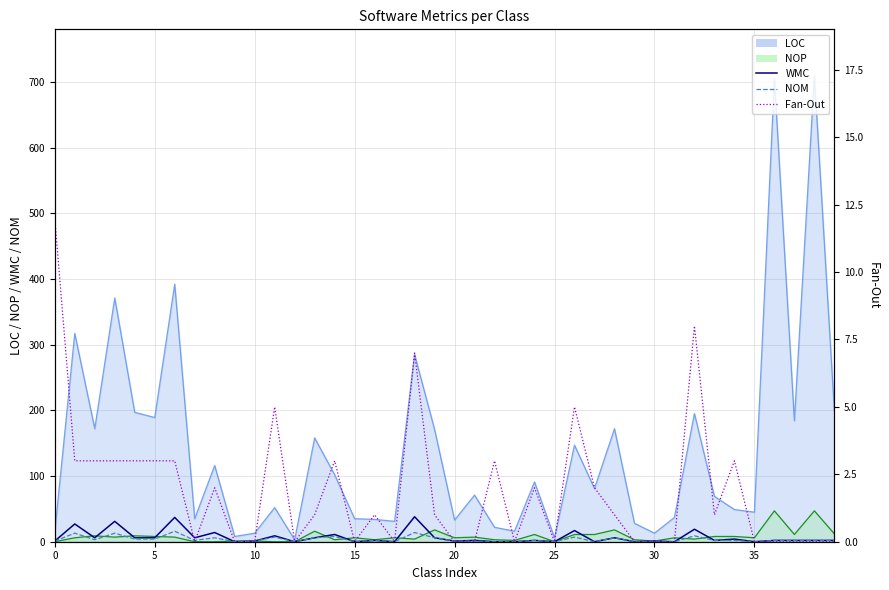

What is the greatest value displayed?

38